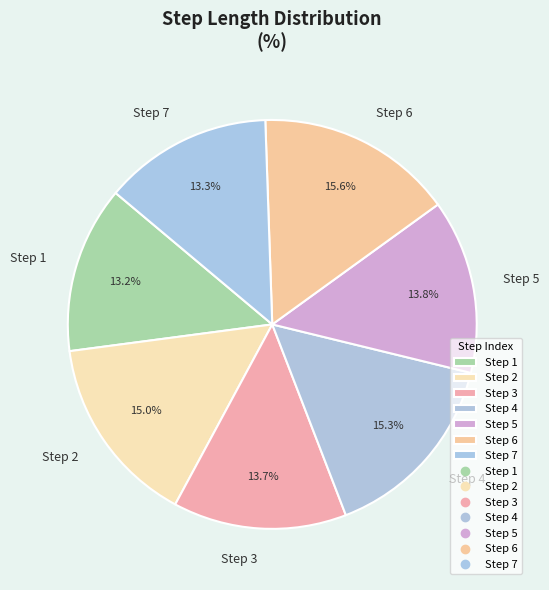

Does Step 3 account for over 50% of the chart?

No